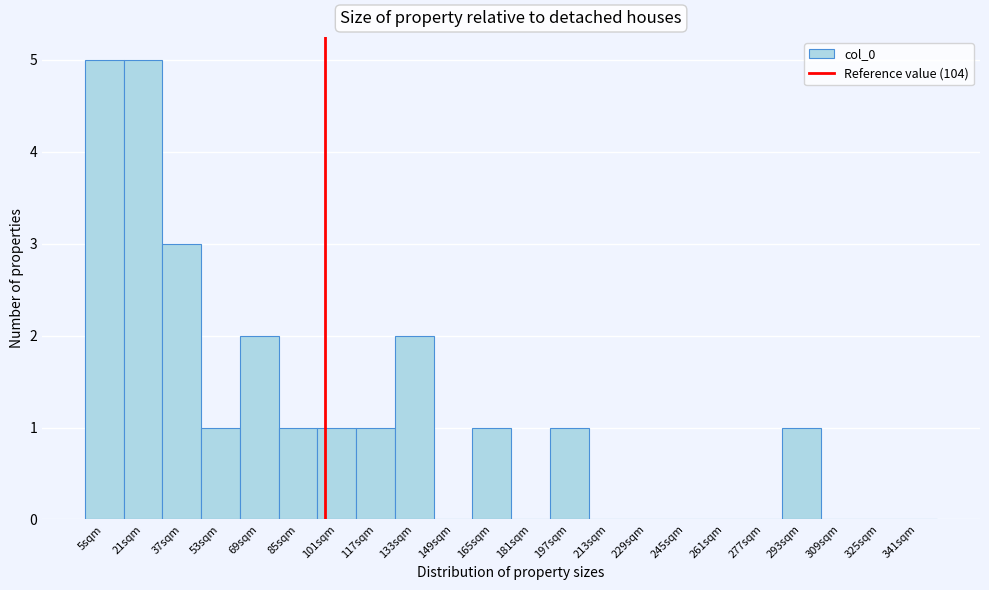

Reading left to right, what are all the values shown in this chart?

5sqm=5	21sqm=5	37sqm=3	53sqm=1	69sqm=2	85sqm=1	101sqm=1	117sqm=1	133sqm=2	149sqm=0	165sqm=1	181sqm=0	197sqm=1	213sqm=0	229sqm=0	245sqm=0	261sqm=0	277sqm=0	293sqm=1	309sqm=0	325sqm=0	341sqm=0